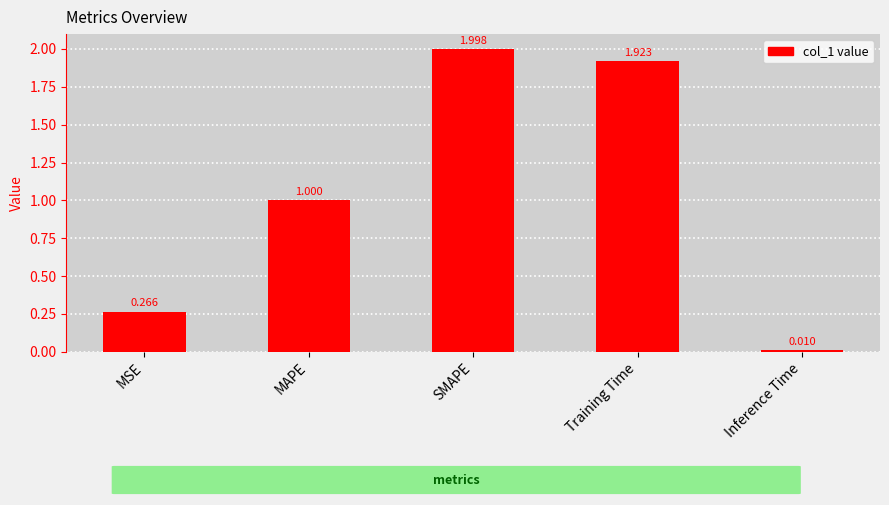

At which category does the chart reach its minimum across all series?

Inference Time